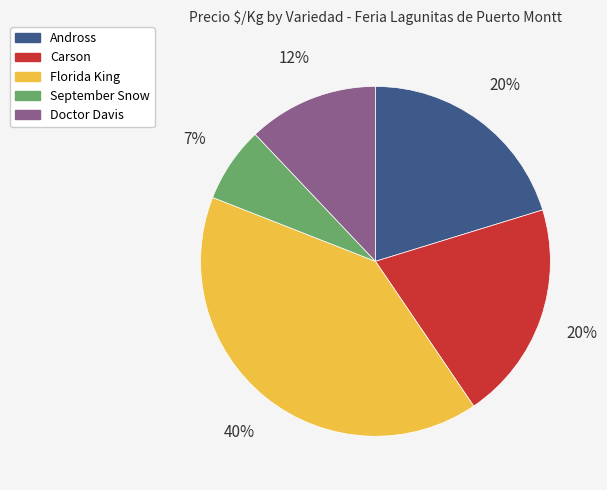

Which has a higher value, Andross or September Snow?

Andross